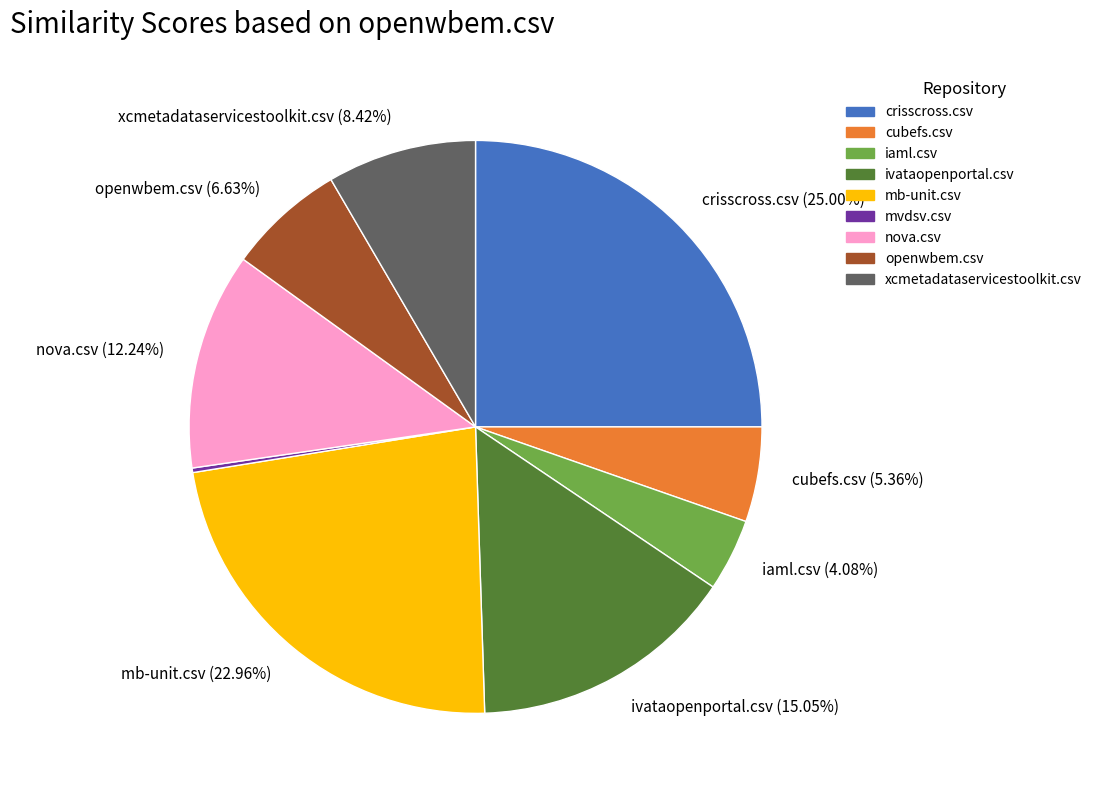

Is there any slice that represents more than half of the pie?

No